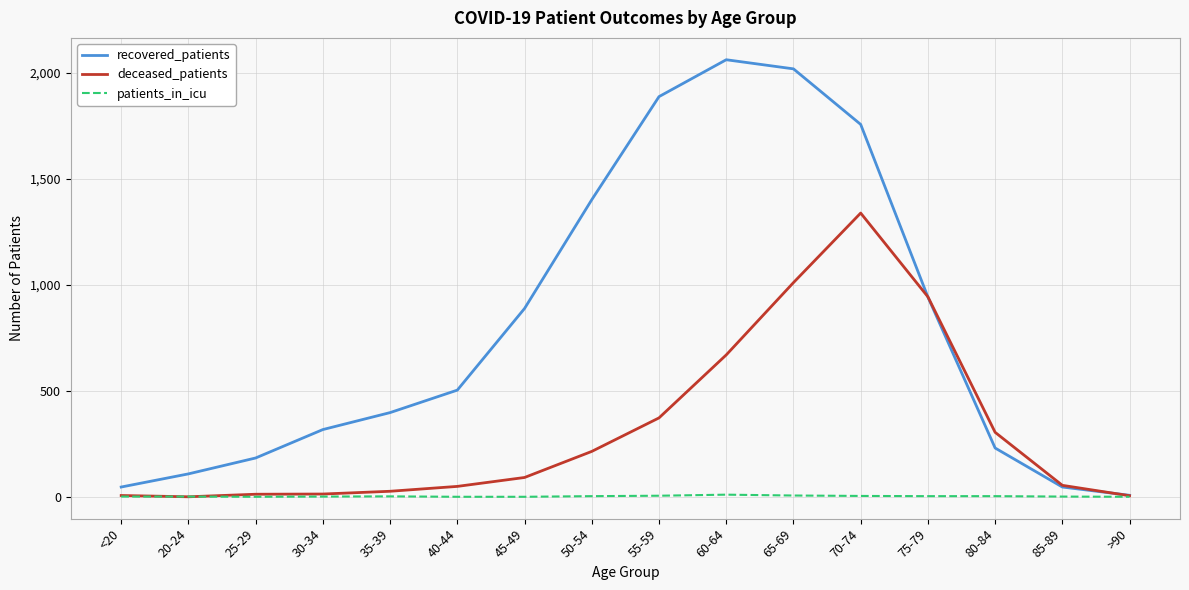

How many categories are shown in the chart?

16